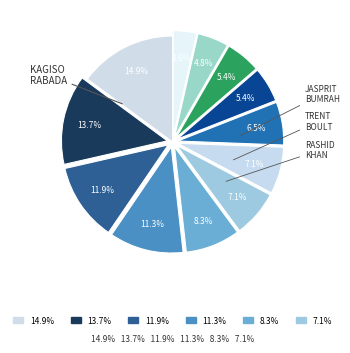

How many slices are in this pie chart?

12